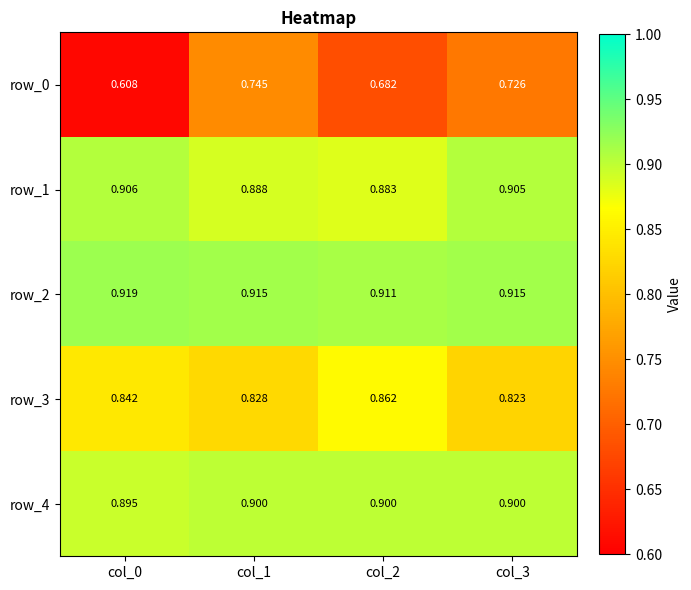

The row_2 series shows 0.9 at col_2. True or false?

True